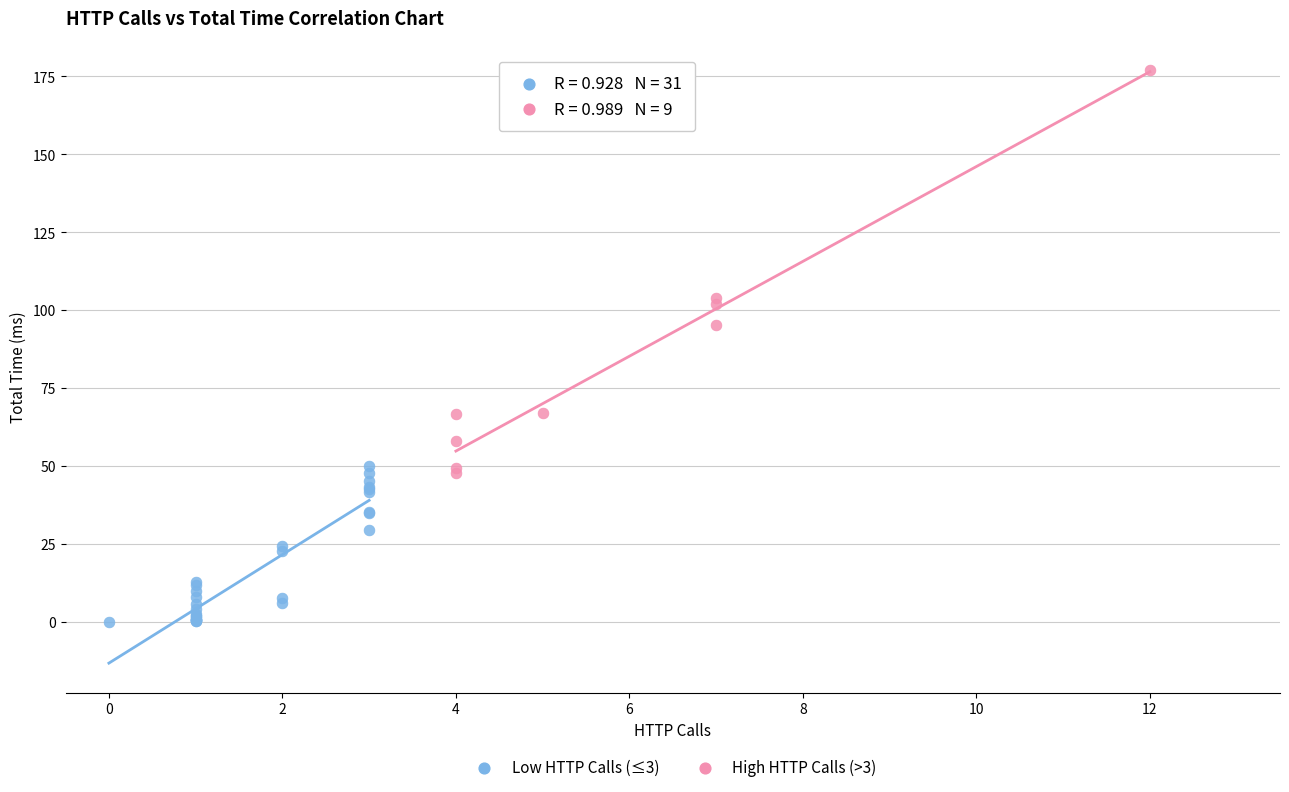

Which series contains the lowest Y value?

Low HTTP Calls (≤3)